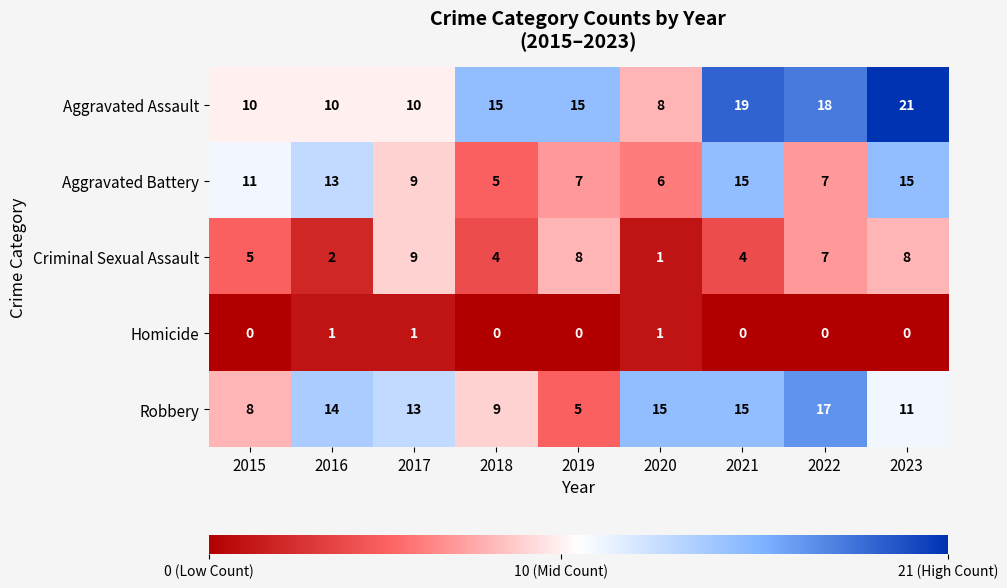

Read the Aggravated Assault value at 2016.

10